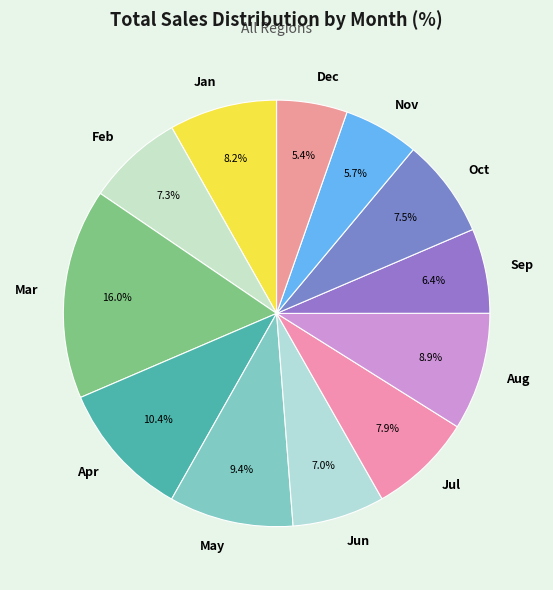

Does Jun account for over 50% of the chart?

No